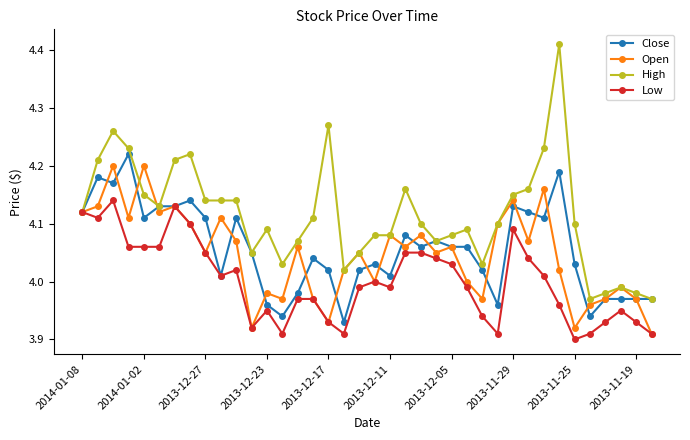

Which series has the largest range (max minus min)?

High